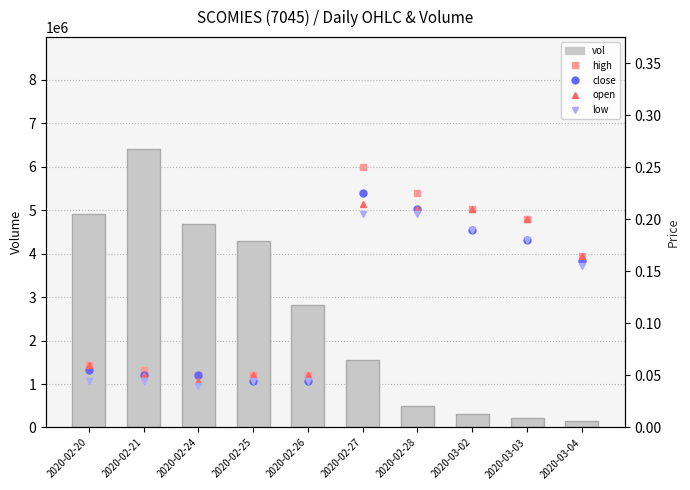

Reading right to left, extract all data points from this chart.

vol: 159100.0	223700.0	302800.0	484300.0	1556800.0	2810300.0	4293000.0	4679600.0	6410900.0	4902800.0
high: 0.2	0.2	0.2	0.2	0.2	0.1	0.1	0.1	0.1	0.1
close: 0.2	0.2	0.2	0.2	0.2	0.0	0.0	0.1	0.1	0.1
open: 0.2	0.2	0.2	0.2	0.2	0.1	0.1	0.0	0.1	0.1
low: 0.2	0.2	0.2	0.2	0.2	0.0	0.0	0.0	0.0	0.0